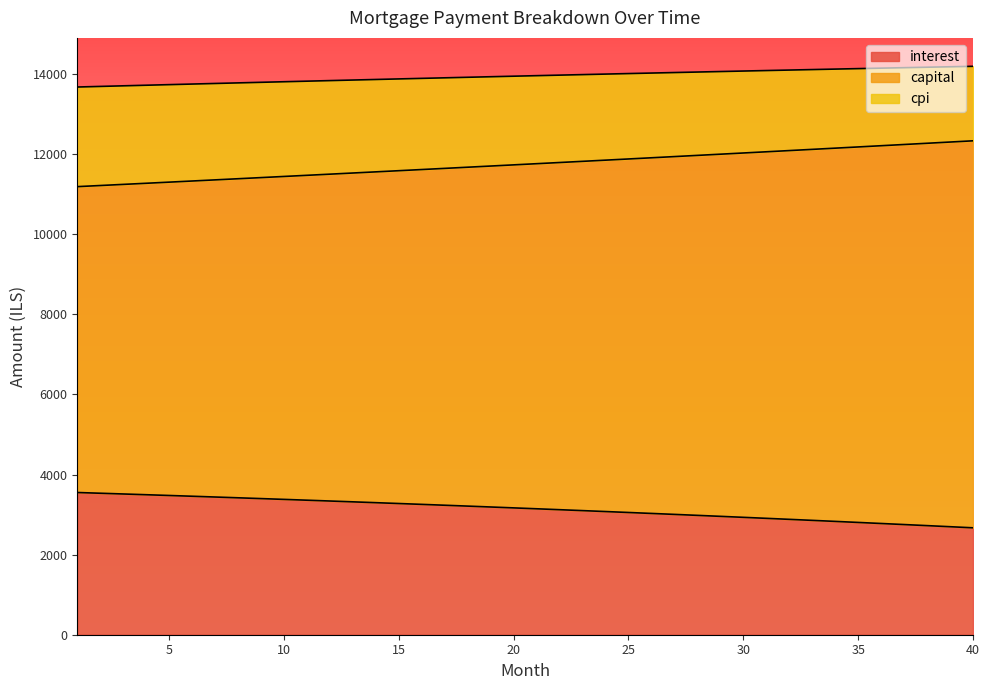

What is the minimum value for interest?

2669.3